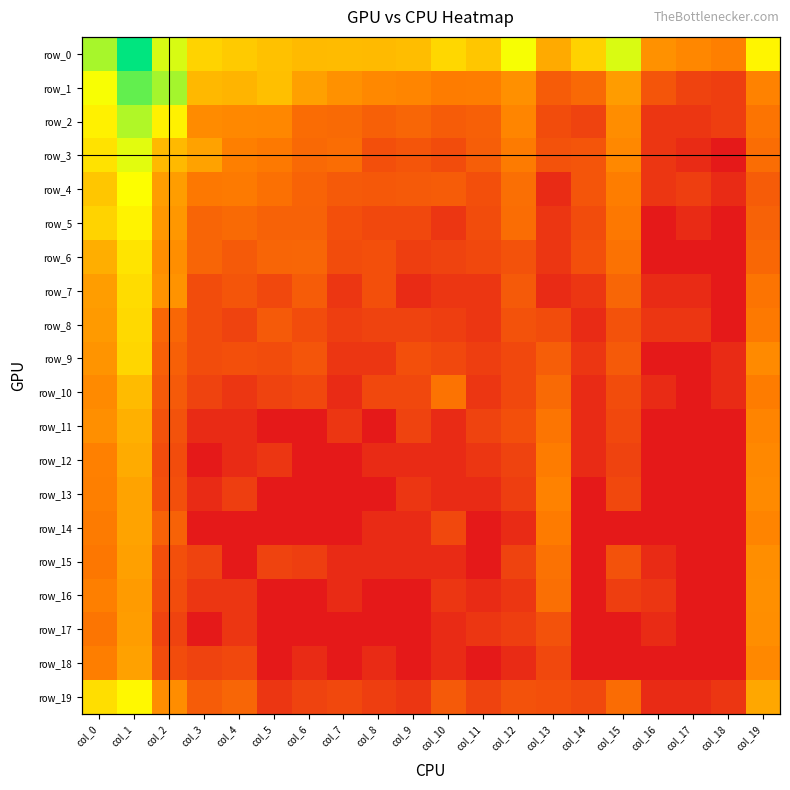

How many values in the row_6 series exceed 2?

12